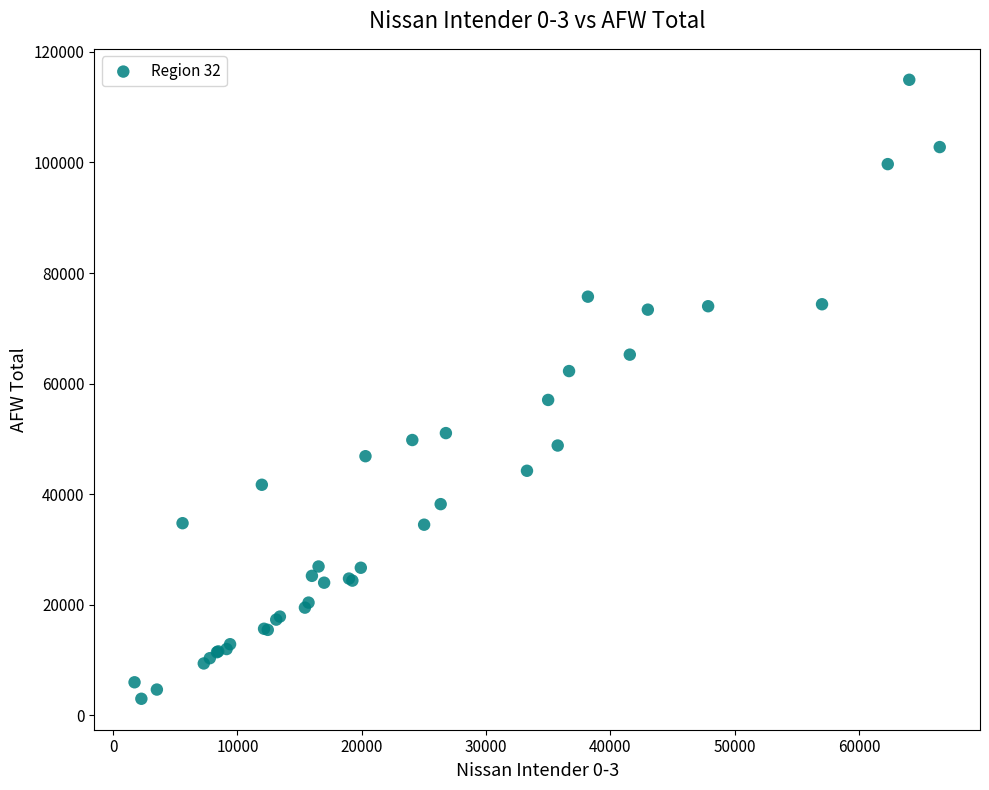

What Y value in the scatter plot is closest to 58968?

57040